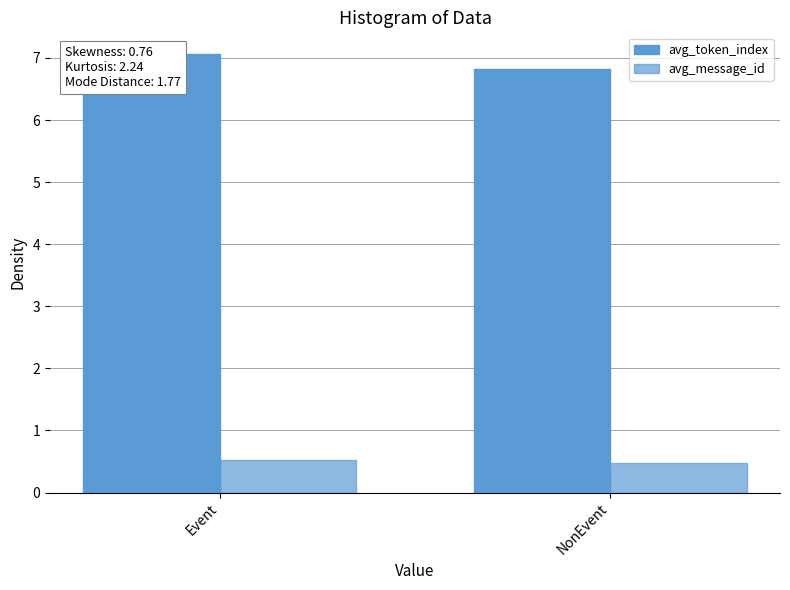

What is the label of the 2nd bar from the left?

NonEvent